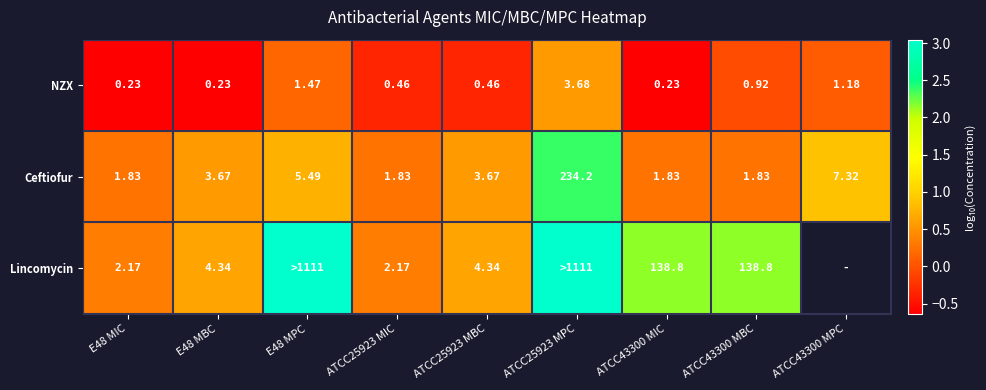

Is the value of NZX at E48 MPC greater than the value of Lincomycin at ATCC25923 MBC?

No